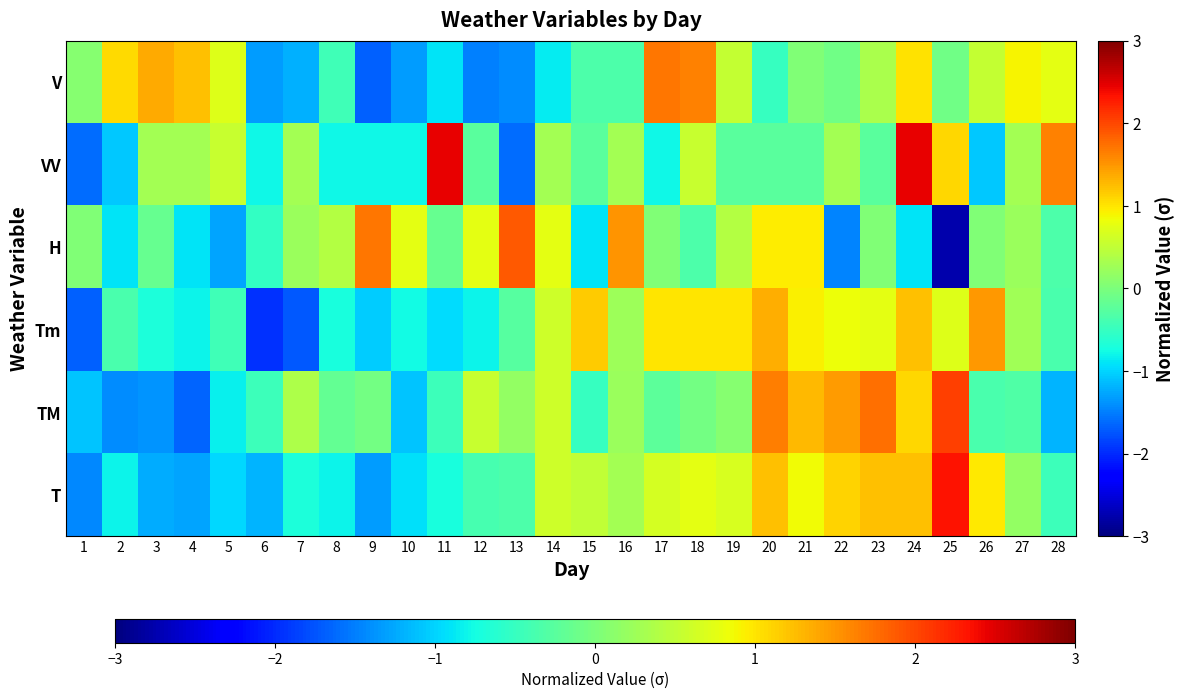

Between 13 and 18, which is larger?

18